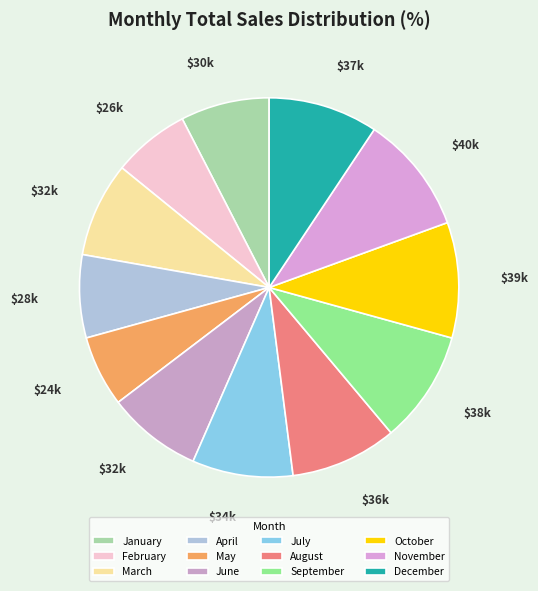

What percentage is NOT represented by June?

91.9%